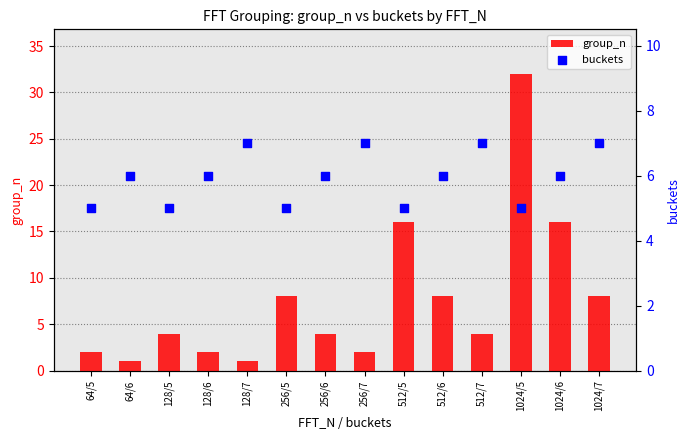

Which series reaches the maximum Y coordinate?

group_n